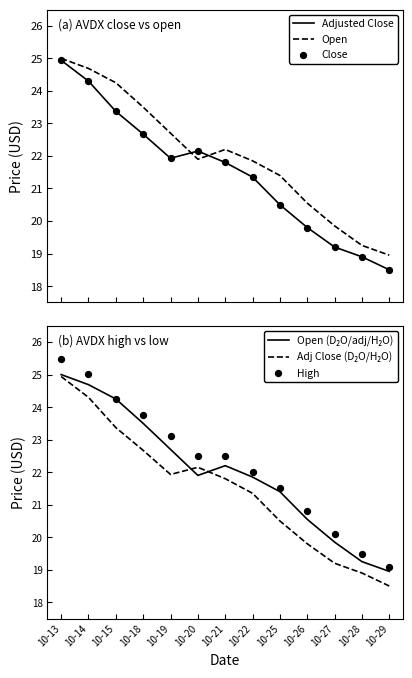

Which series has the widest spread of Y values?

Adjusted Close